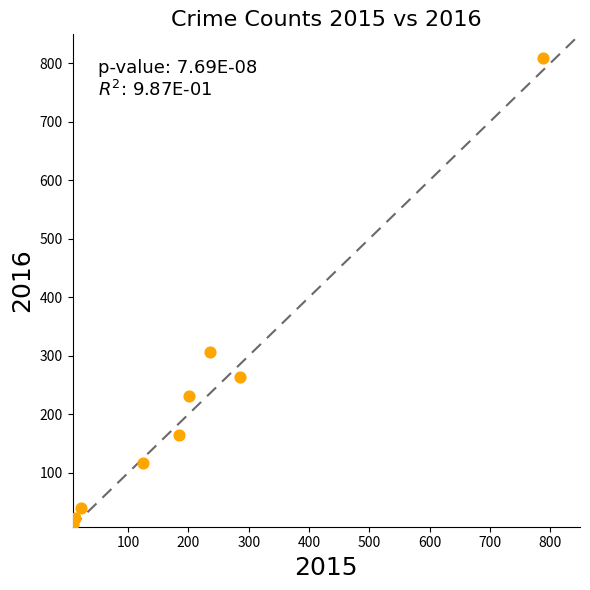

What is the range of Y values (max minus min)?

797